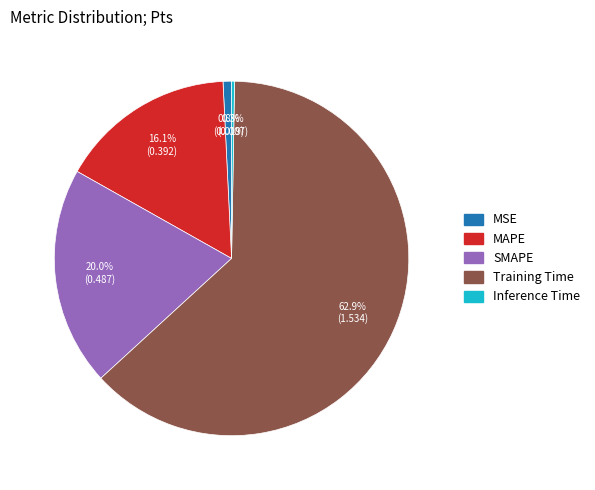

Which slice is the largest?

Training Time